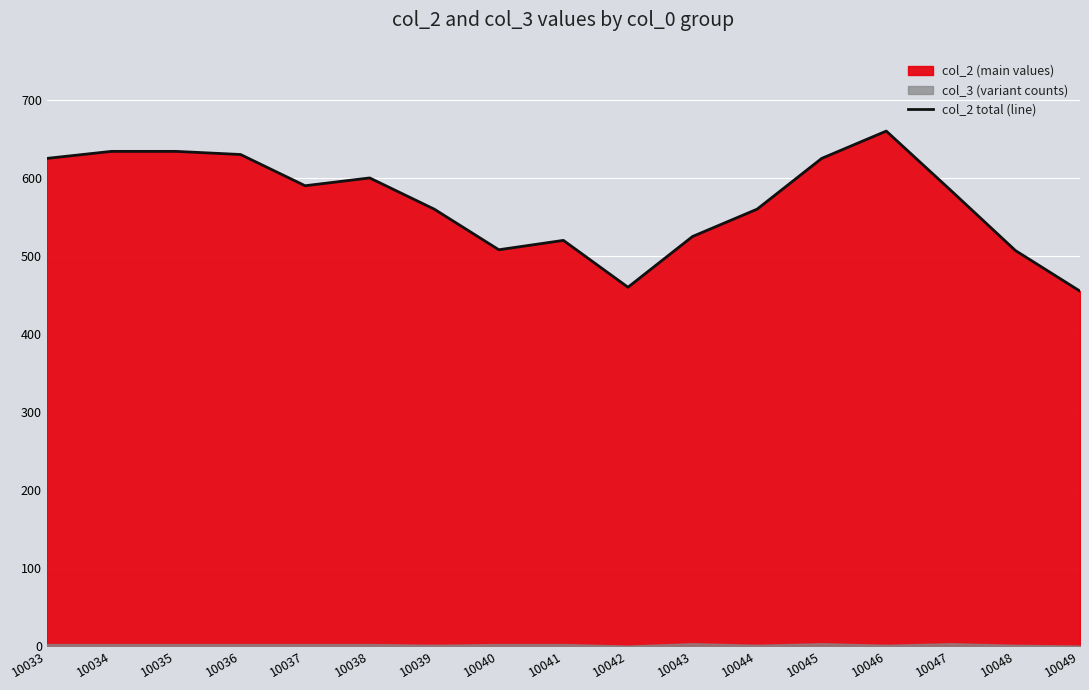

The chart shows a value of 508 at 10040. True or false?

True